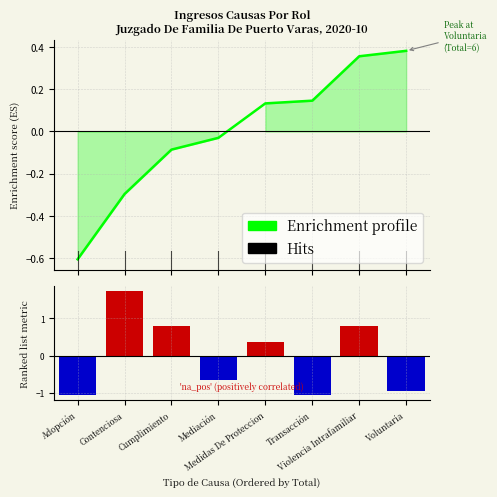

Rank the series at Transacción from highest to lowest value.

Enrichment profile, Ranking metric scores